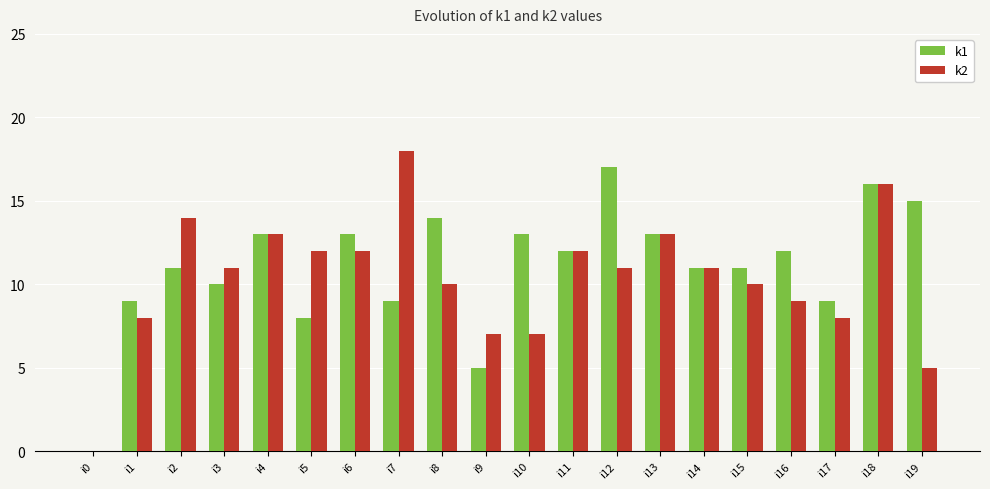

How many values in k1 are above zero?

19